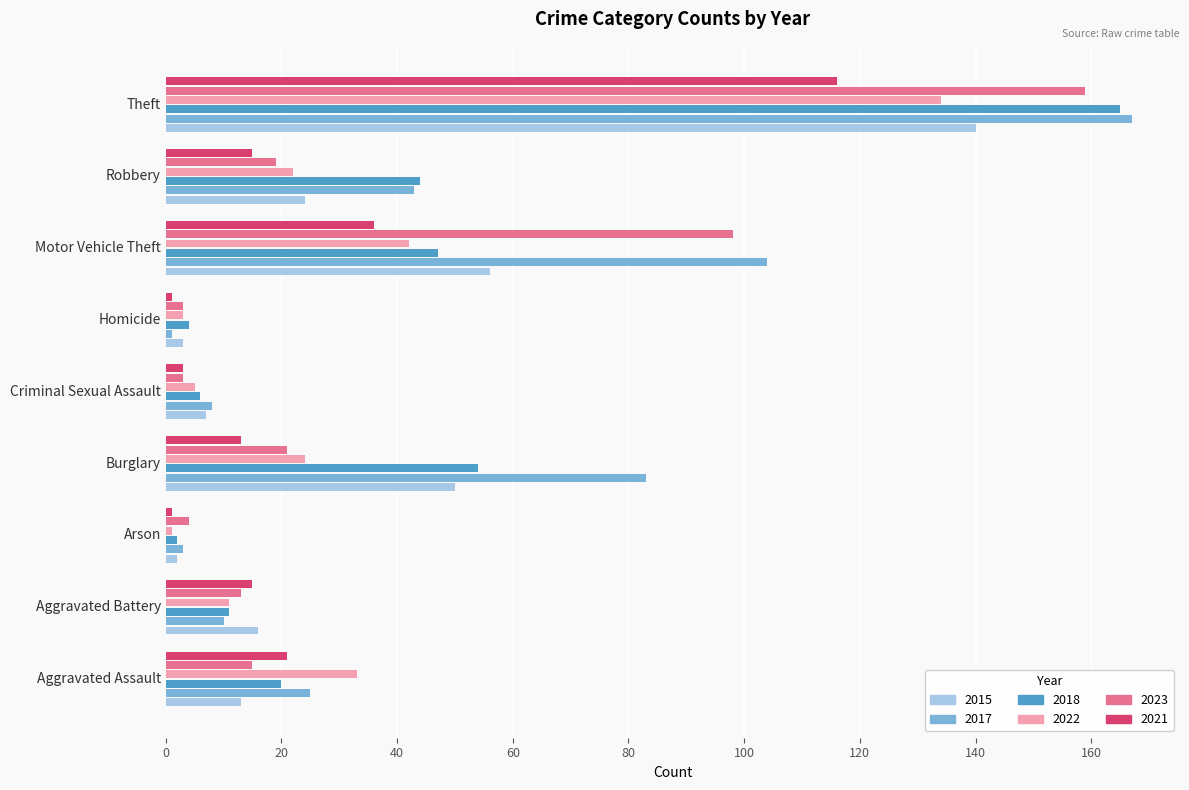

At which label is 2023 closest to 81?

Motor Vehicle Theft